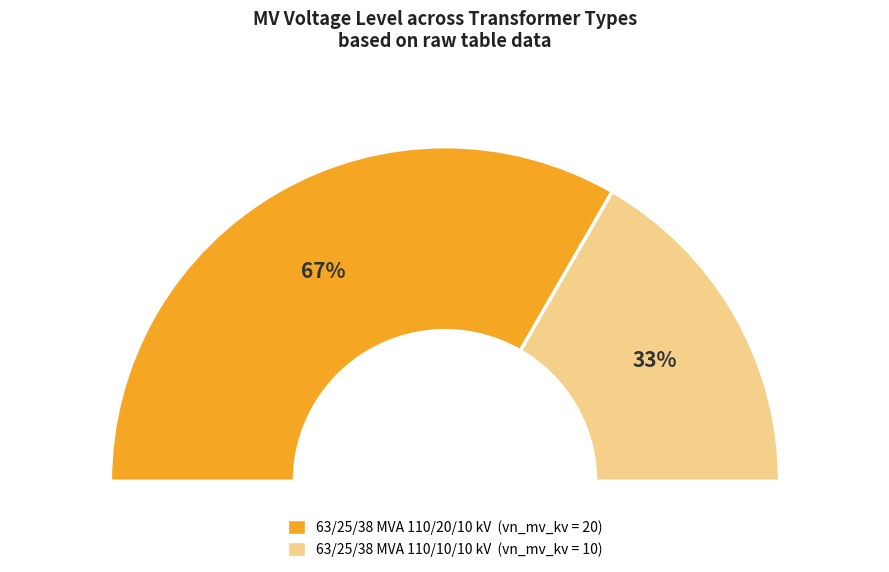

Approximately how many times larger is the value at 63/25/38 MVA 110/10/10 kV compared to 63/25/38 MVA 110/20/10 kV?

0.5